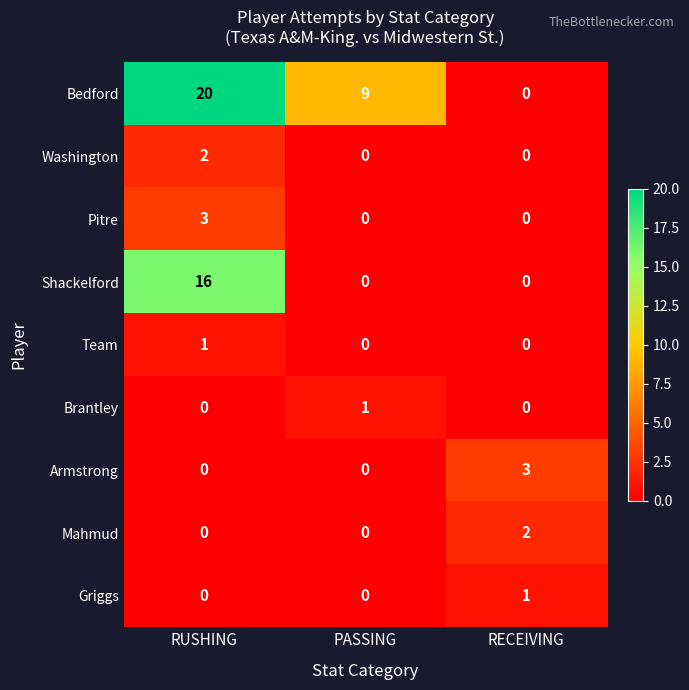

The Team series shows 1 at RUSHING. True or false?

True